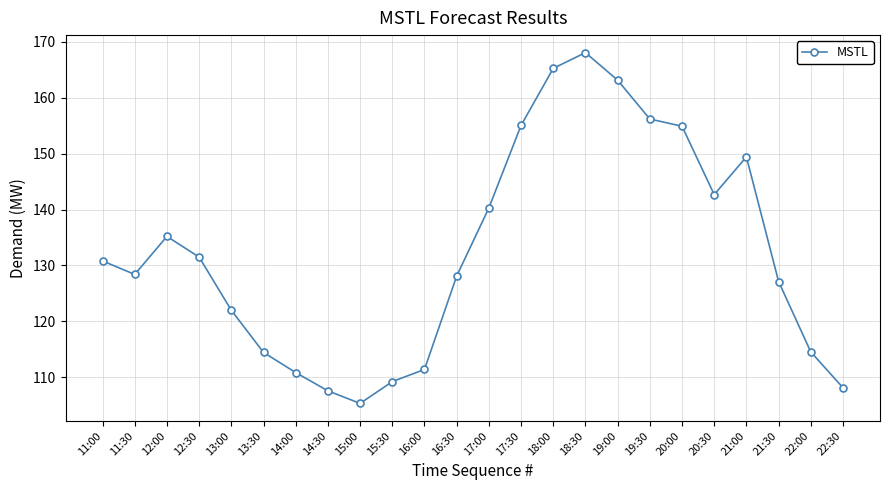

Approximately how many times larger is the value at 18:30 compared to 19:00?

1.0